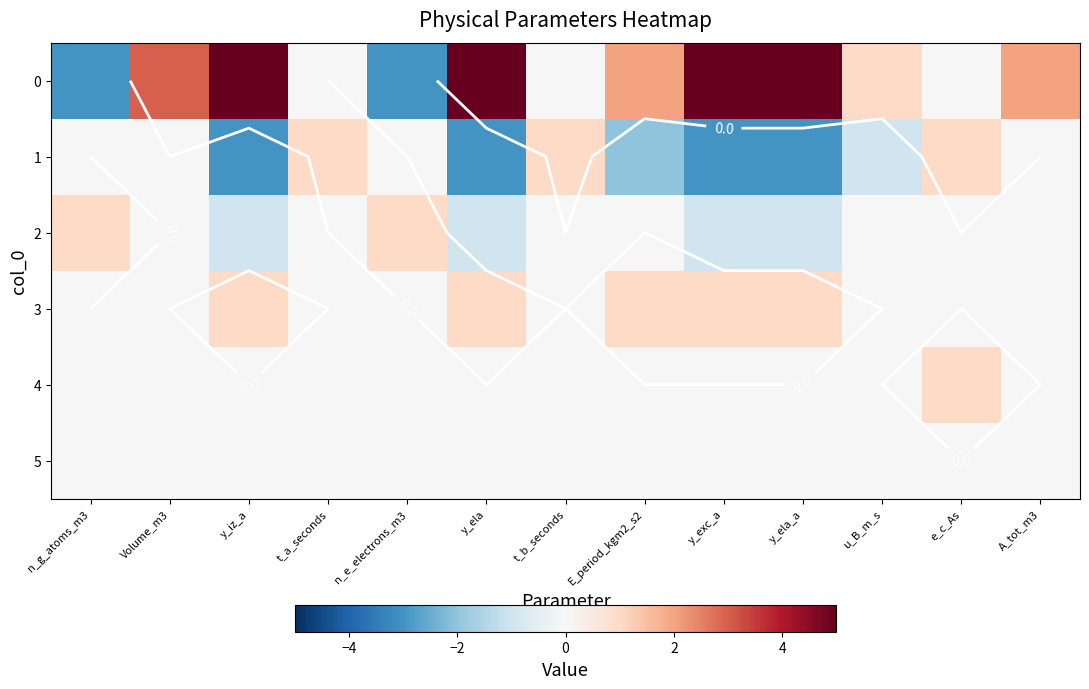

How many values in 2 are below zero?

4